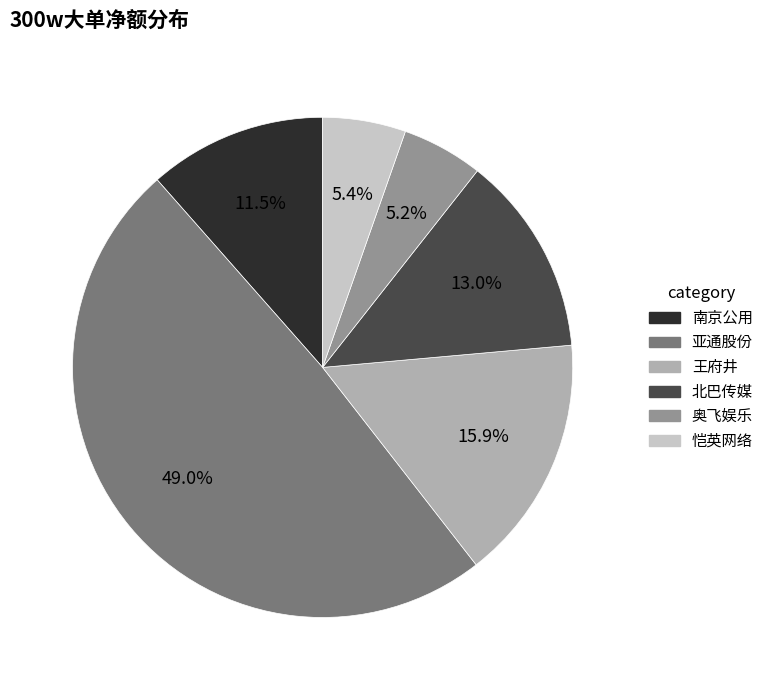

What percentage is the 北巴传媒 slice, to the nearest percent?

13%